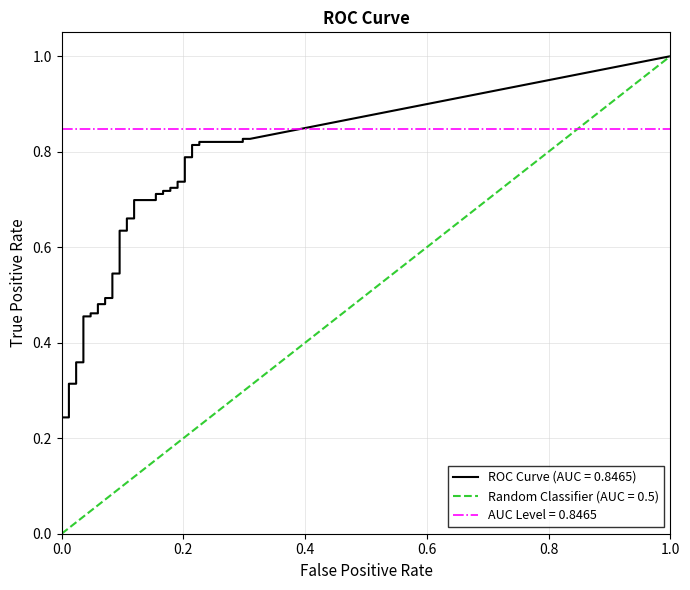

What is the sum of all fpr values?

4.9